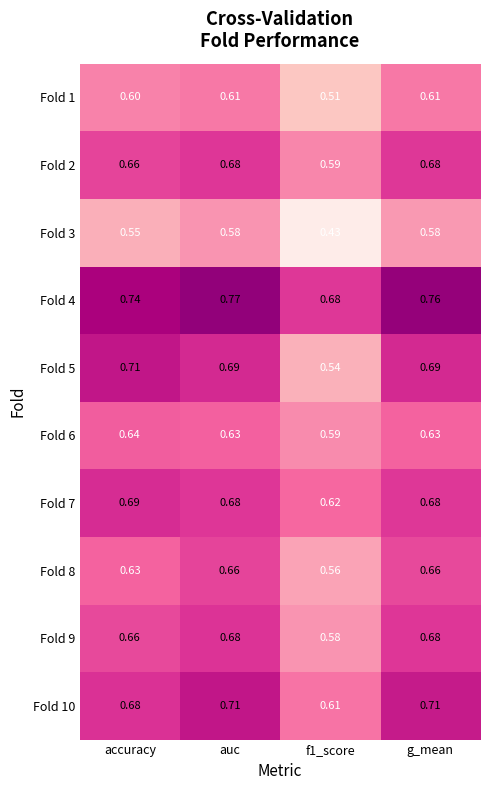

Which label corresponds to the largest value in the chart?

auc